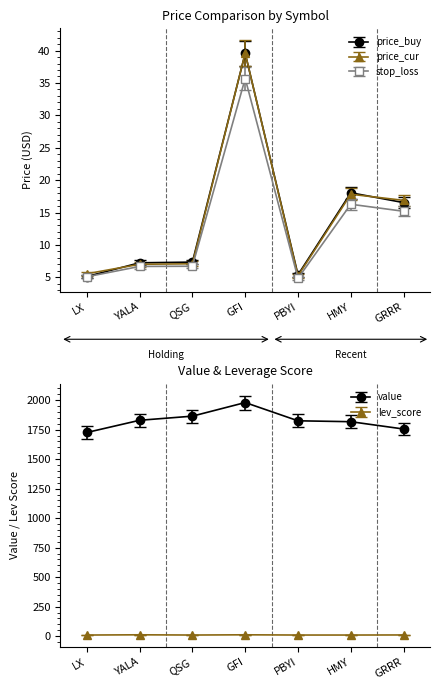

What is the difference between the highest and lowest values at LX?

0.4